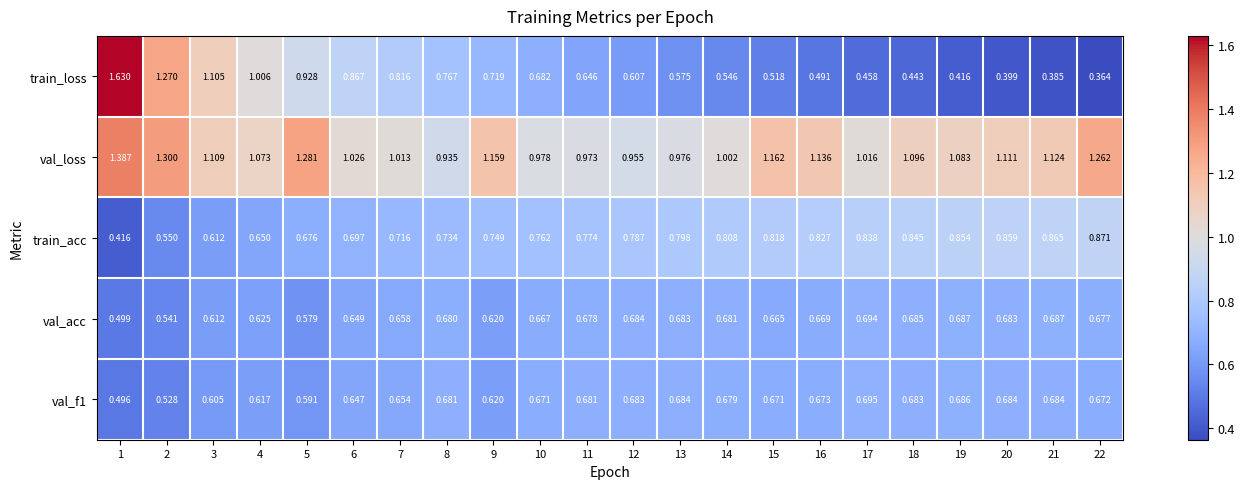

Which series changed the most between 13 and 22?

val_loss